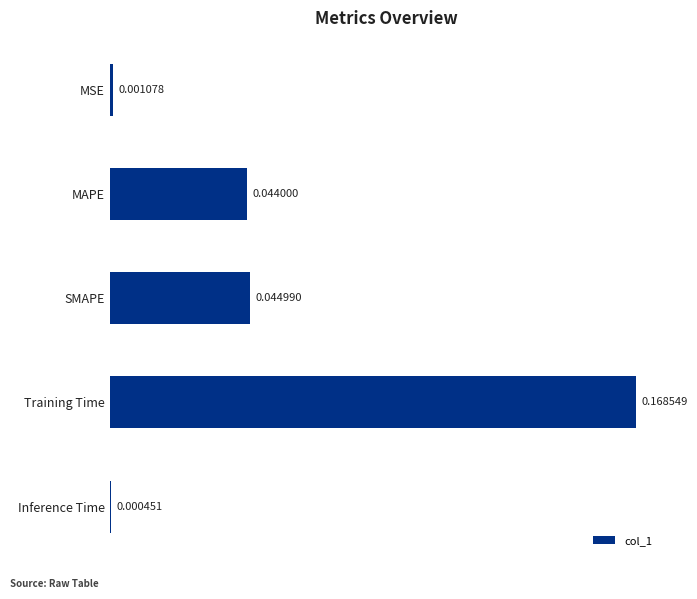

At which label is the value closest to 0?

Inference Time